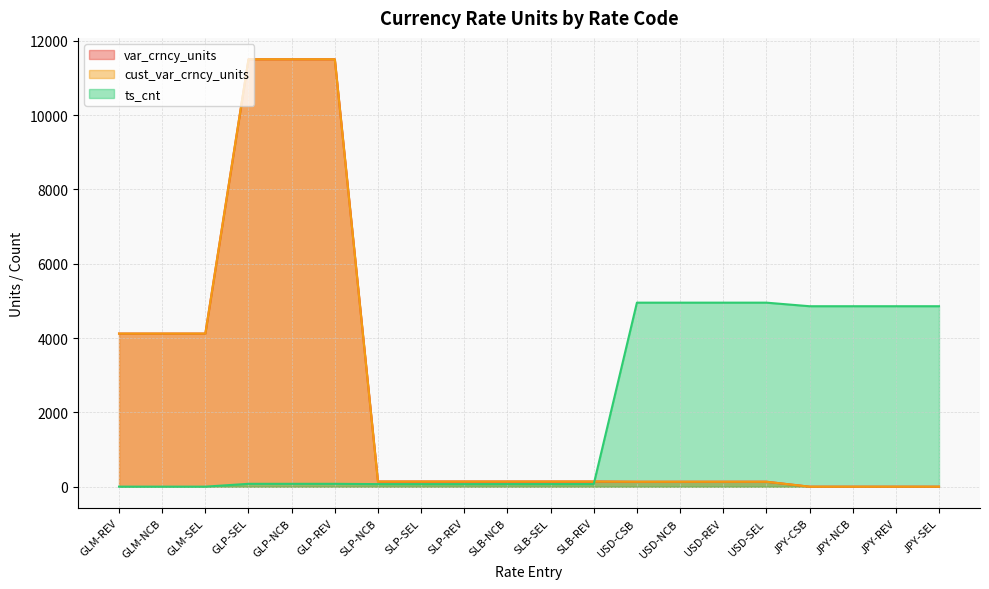

True or false: var_crncy_units has a value of 140.0 at SLB-NCB.

True